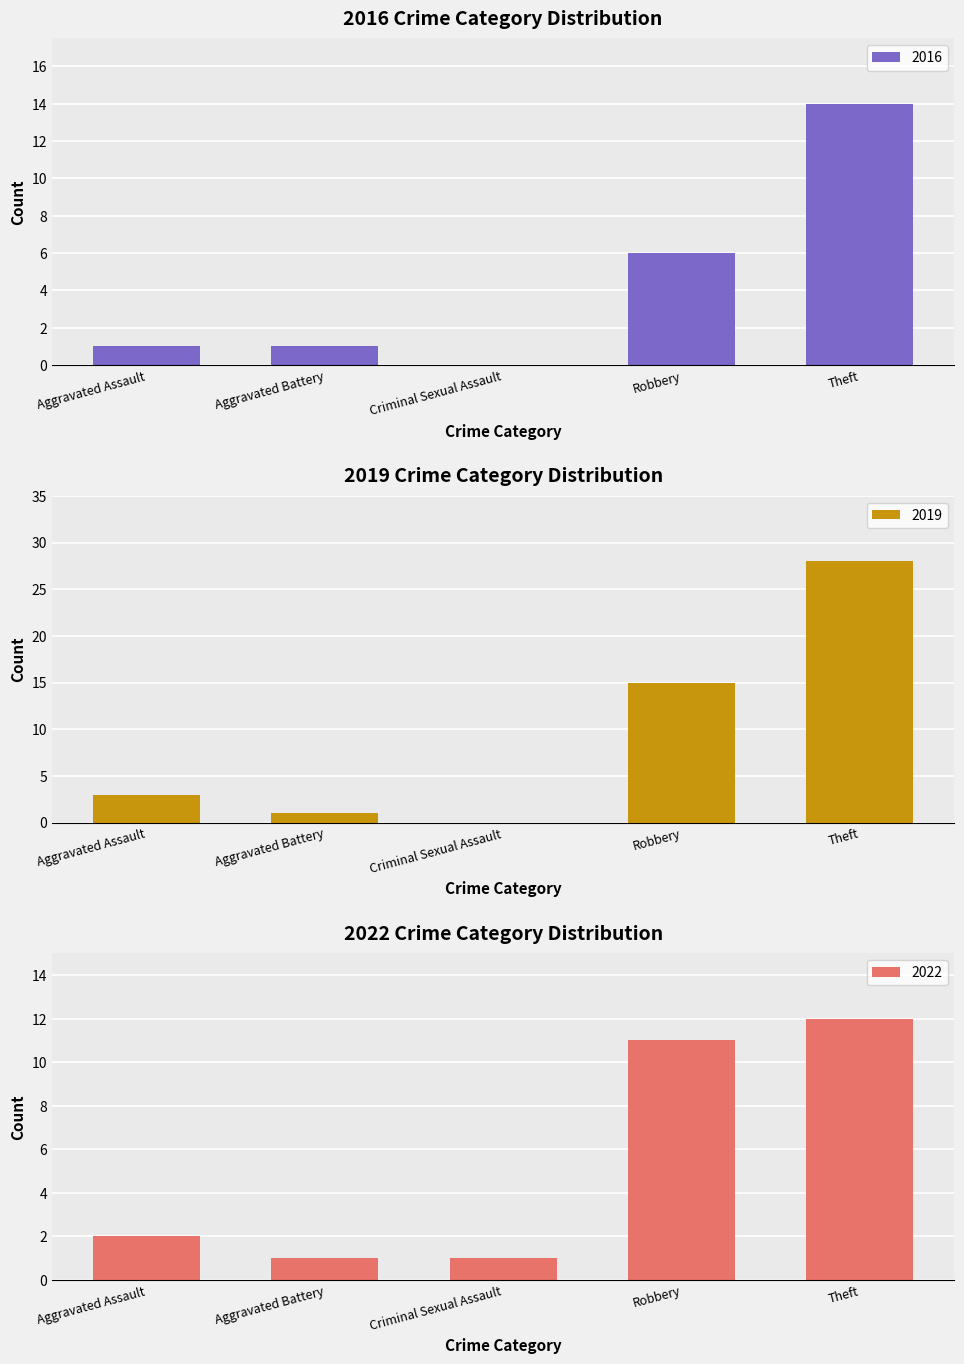

Between Robbery and Aggravated Battery, which is larger?

Robbery